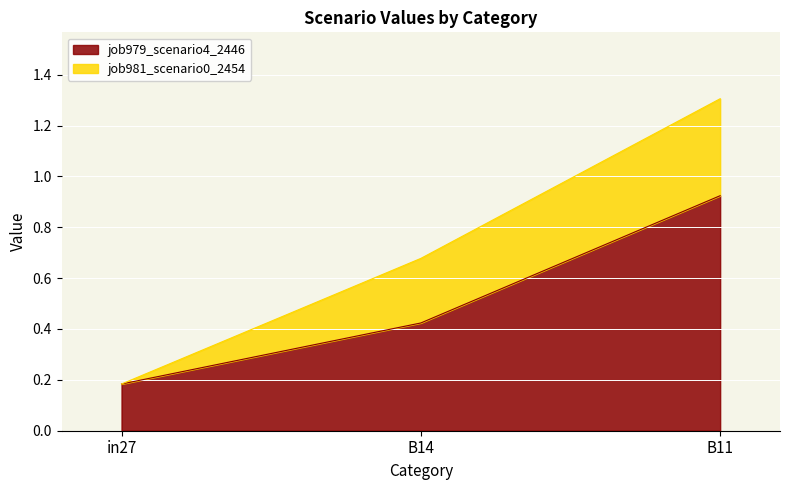

What is the average value of the job979_scenario4_2446 series?

0.5